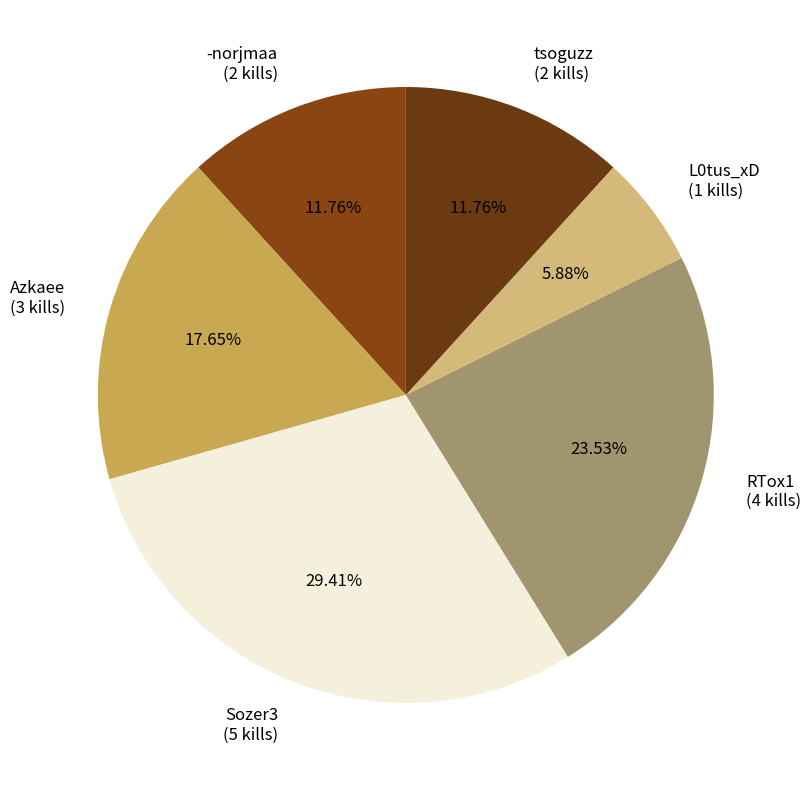

Between RTox1 (4 kills) and Azkaee (3 kills), which is larger?

RTox1 (4 kills)